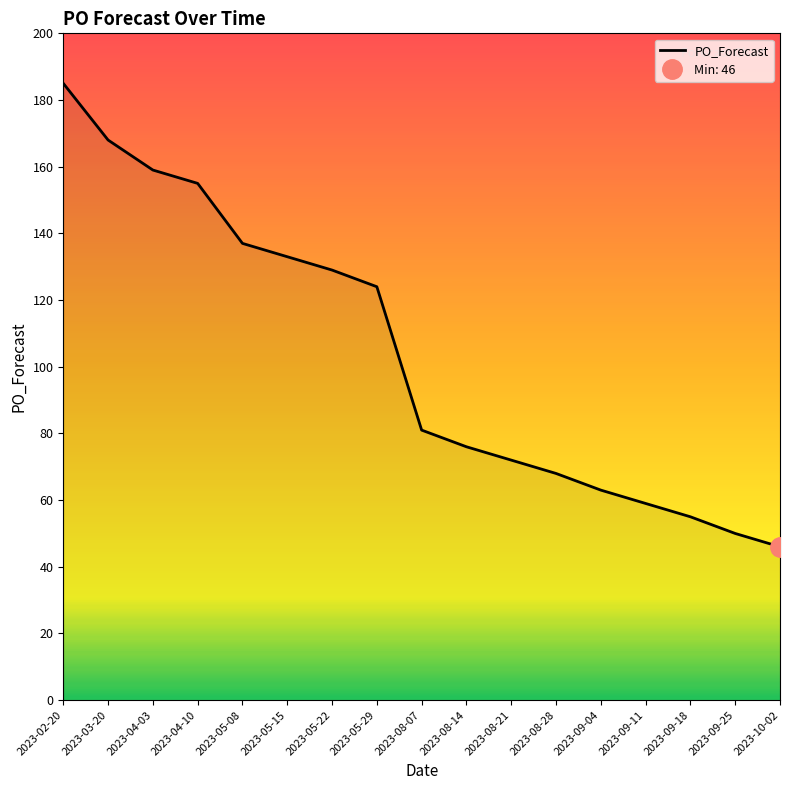

Rank the categories by value from highest to lowest.

2023-02-20, 2023-03-20, 2023-04-03, 2023-04-10, 2023-05-08, 2023-05-15, 2023-05-22, 2023-05-29, 2023-08-07, 2023-08-14, 2023-08-21, 2023-08-28, 2023-09-04, 2023-09-11, 2023-09-18, 2023-09-25, 2023-10-02